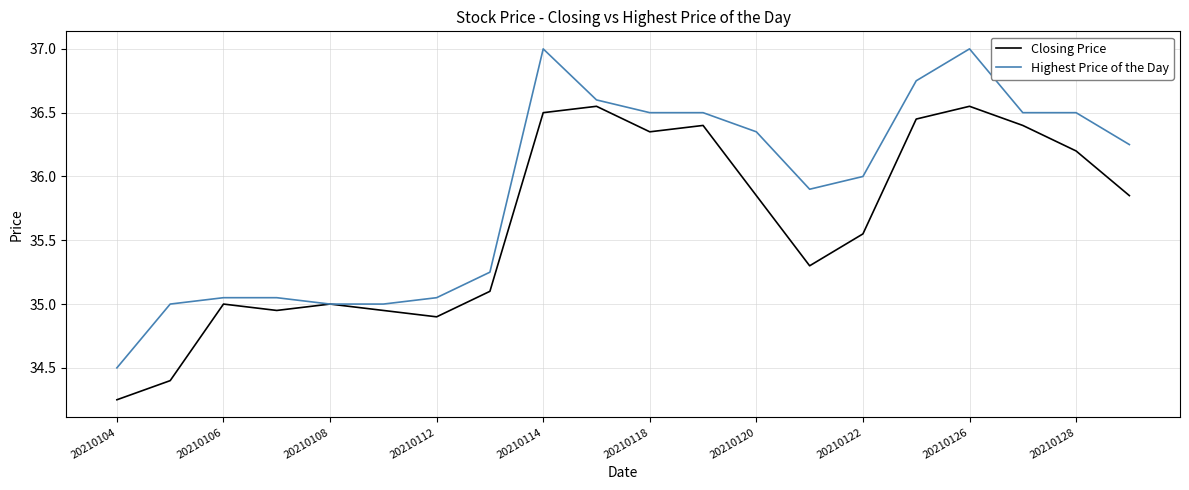

List the series in order of their overall mean, highest first.

Highest Price of the Day, Closing Price